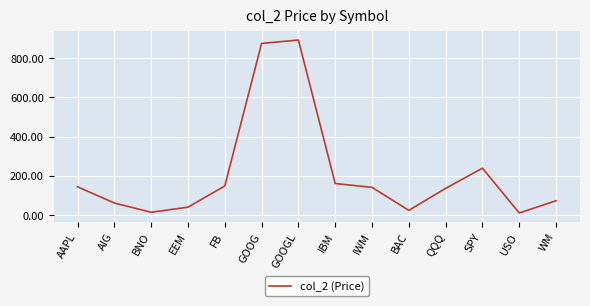

What is the maximum value shown in the chart?

891.4